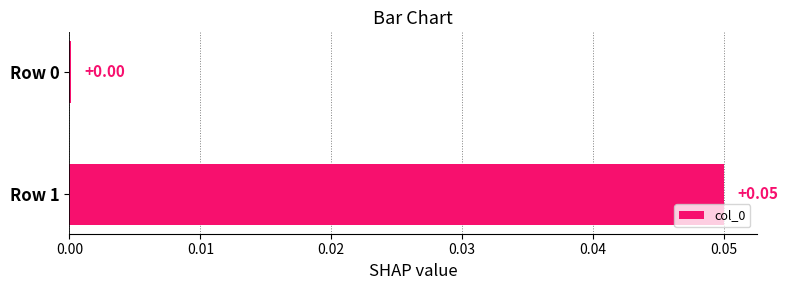

Which has a higher value, Row 1 or Row 0?

Row 1